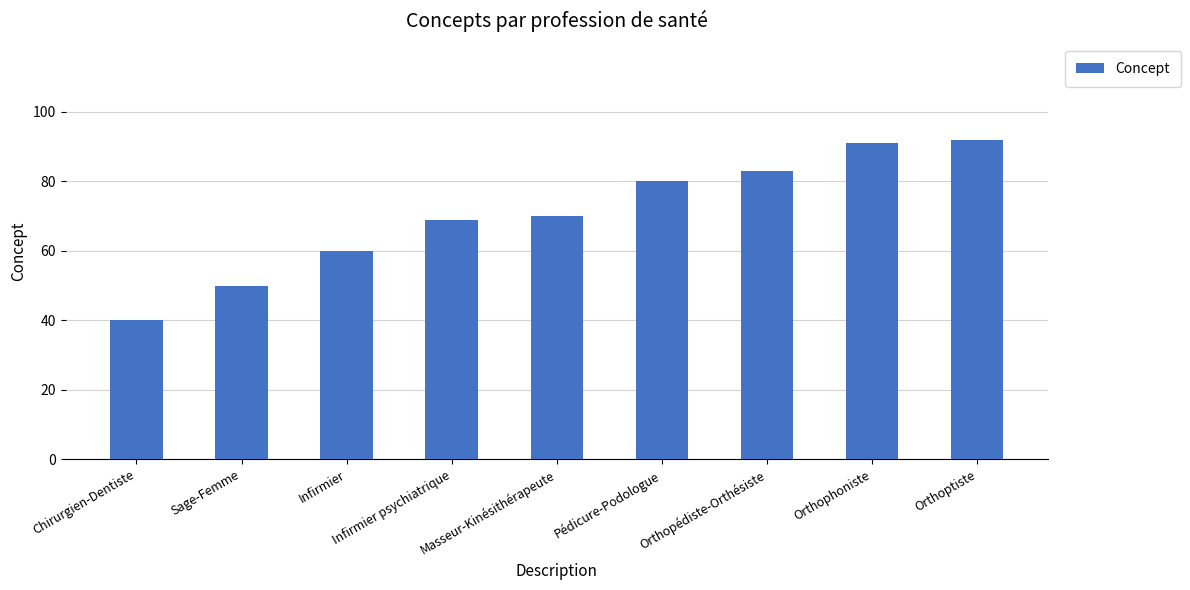

Which category has the lowest value across all series?

Chirurgien-Dentiste